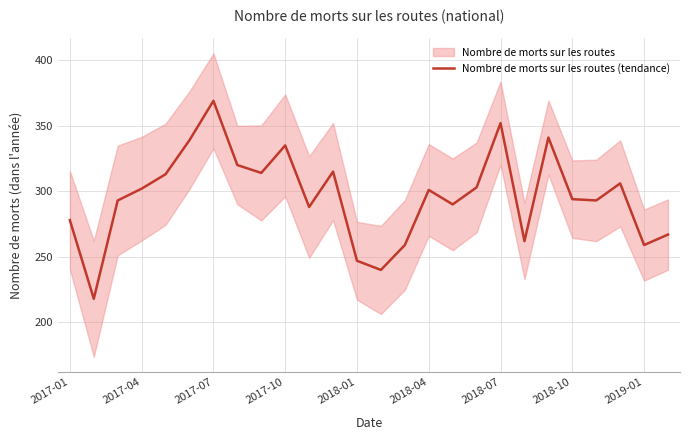

True or false: the data has more than 0 interior local peaks.

True